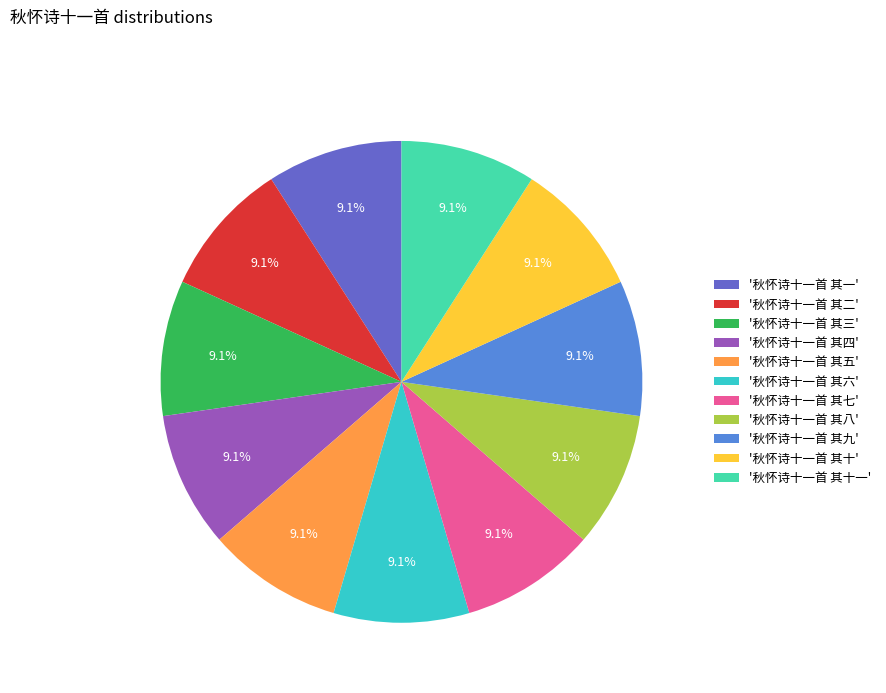

To the nearest percent, what is the average slice percentage?

9%